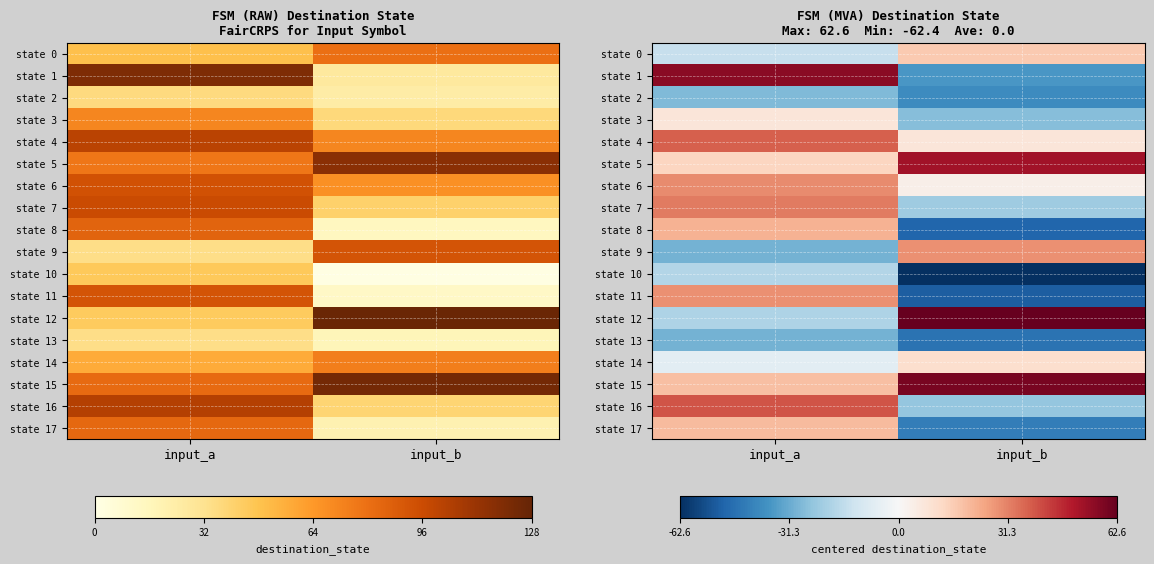

Rank the series by their maximum value, from lowest to highest.

state 13, state 2, state 10, state 3, state 14, state 0, state 17, state 8, state 9, state 11, state 6, state 7, state 4, state 16, state 5, state 1, state 15, state 12